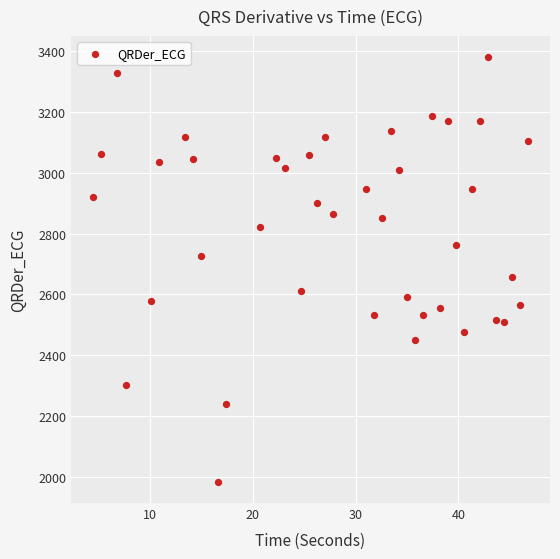

What is the range of X values (max minus min)?

42.4